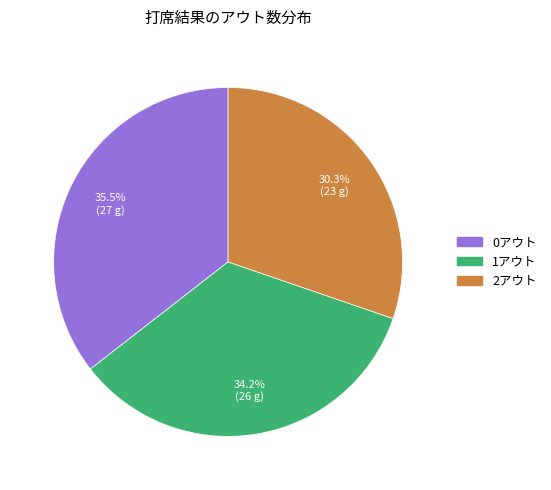

Is 1アウト the majority of the pie?

No